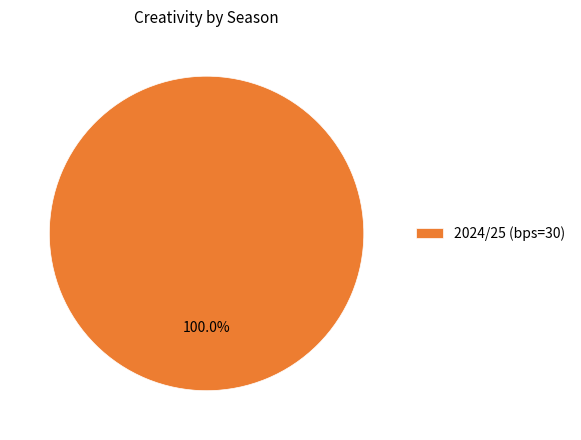

Which slice represents more than half of the pie?

2024/25 (bps=30)